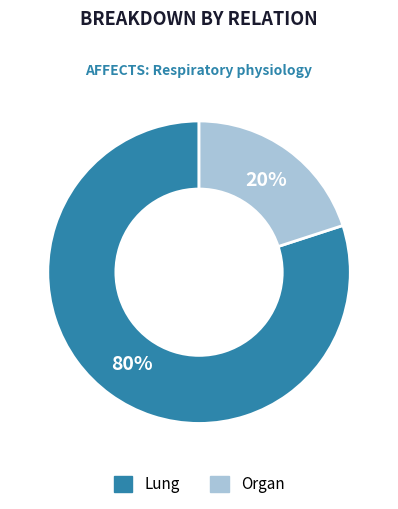

To the nearest percent, what is the difference between the largest and smallest slice percentages?

60%